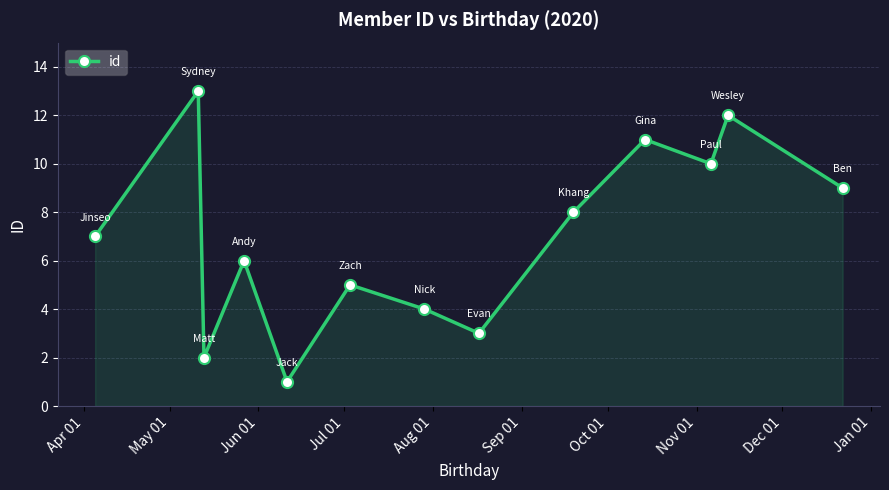

What is the average value?

7